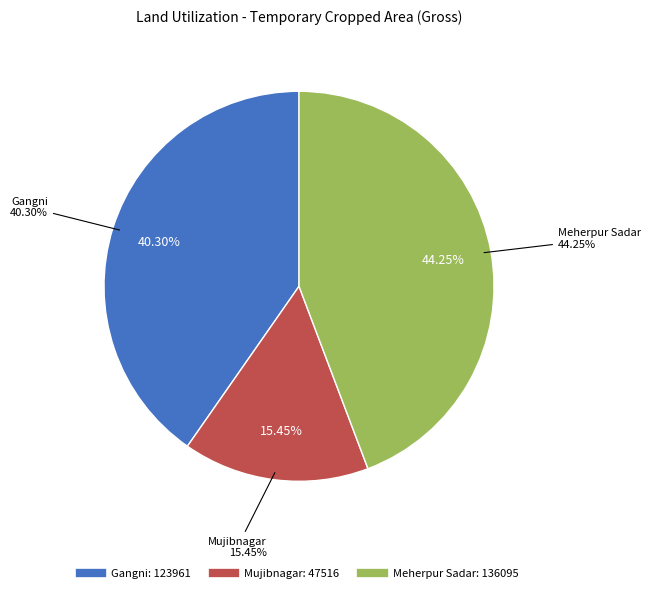

Which slice is the smallest?

Mujibnagar